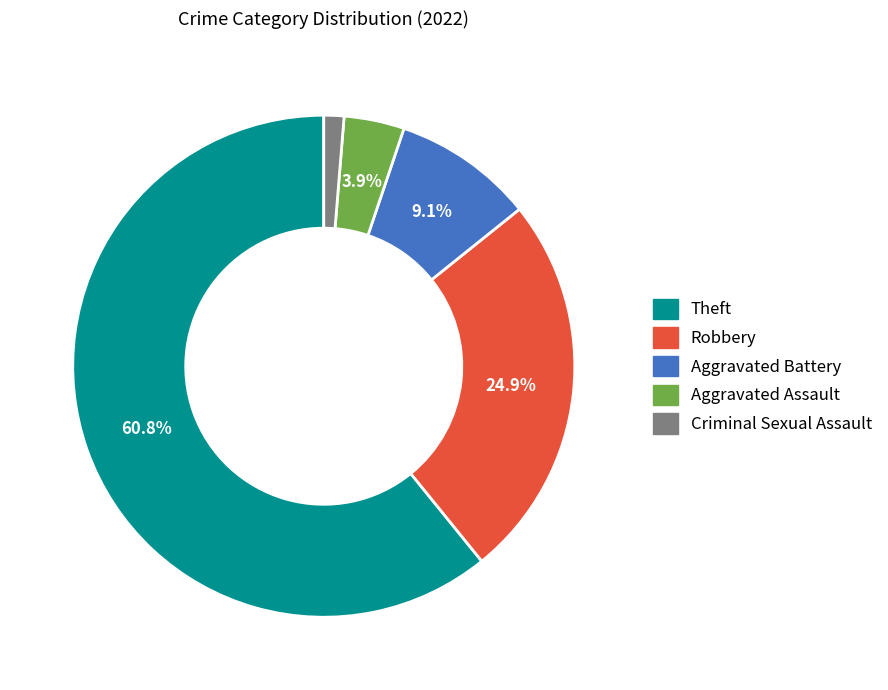

What percentage is NOT represented by Aggravated Battery?

90.9%